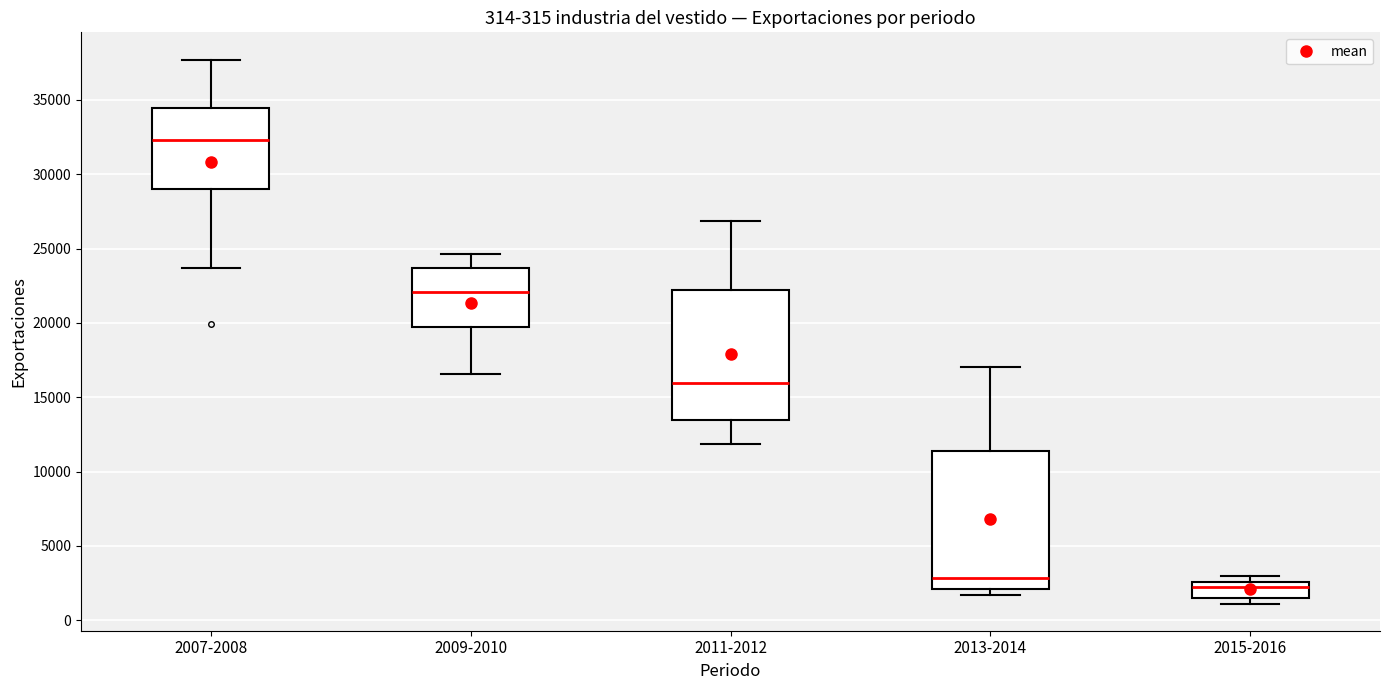

Which box's median line is the lowest?

2015-2016